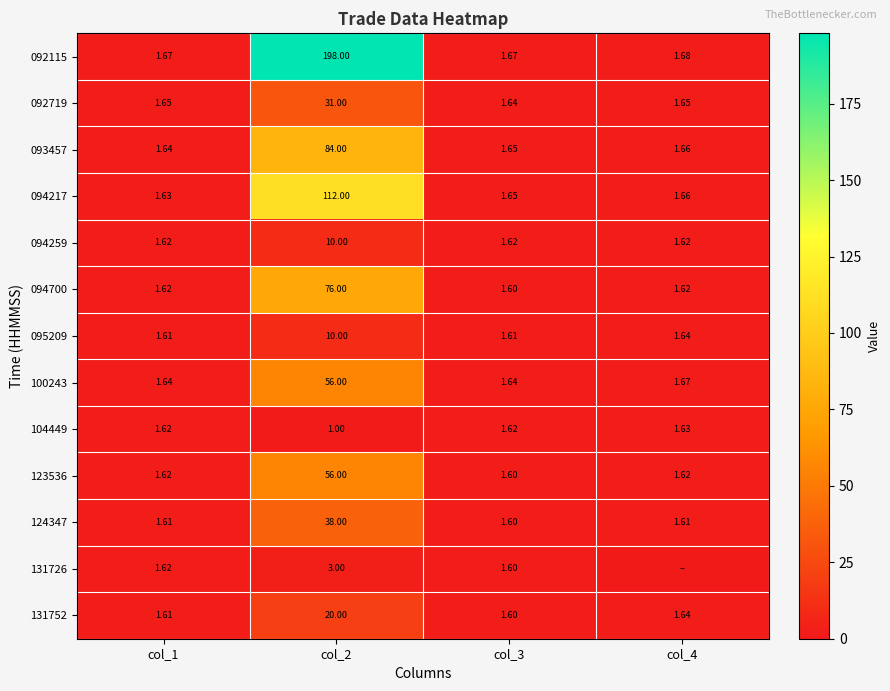

The value of 094700 at col_2 is 76.0. True or false?

True